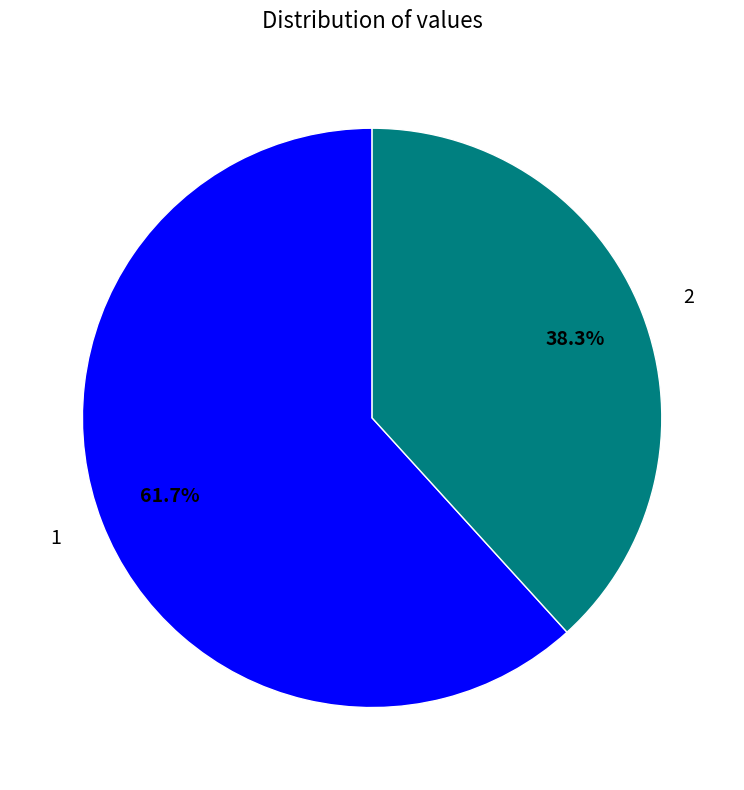

Is it true that 2 is 38% of the pie?

True